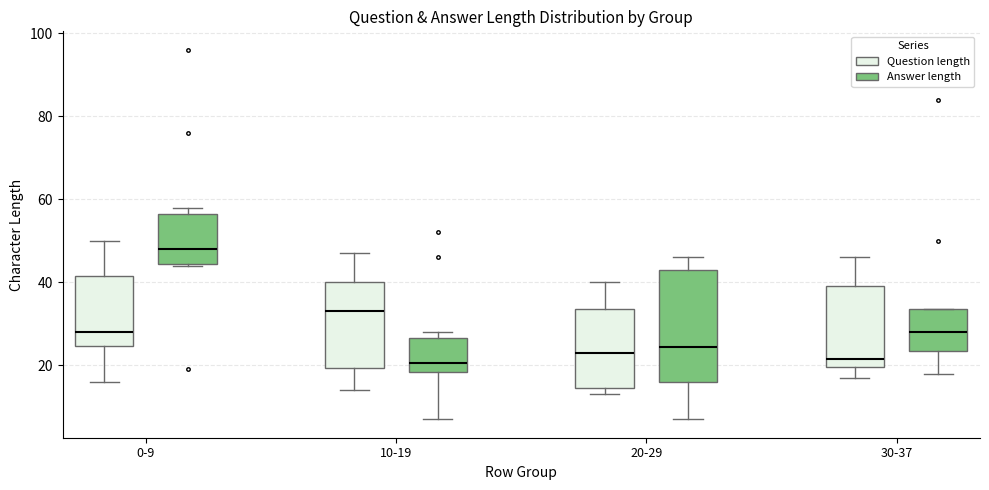

Reading left to right, read every box against the y-axis: the position of its median line, the range the box covers, and the ends of its whiskers. The values are not printed on the chart, so give them approximately, as read against the axis.

0-9 (Question length): median 28, box 24 to 42, whiskers 16 to 50
0-9 (Answer length): median 48, box 44 to 56, whiskers 44 to 58
10-19 (Question length): median 34, box 20 to 40, whiskers 14 to 48
10-19 (Answer length): median 20, box 18 to 26, whiskers 8 to 28
20-29 (Question length): median 24, box 14 to 34, whiskers 14 (just below the box's lower edge) to 40
20-29 (Answer length): median 24, box 16 to 44, whiskers 8 to 46
30-37 (Question length): median 22, box 20 to 40, whiskers 18 to 46
30-37 (Answer length): median 28, box 24 to 34, whiskers 18 to 34